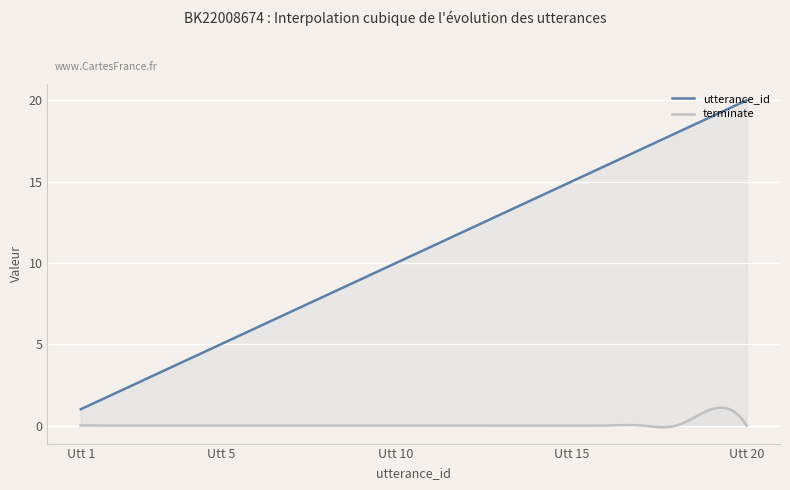

True or false: terminate and utterance_id intersect in this chart.

False